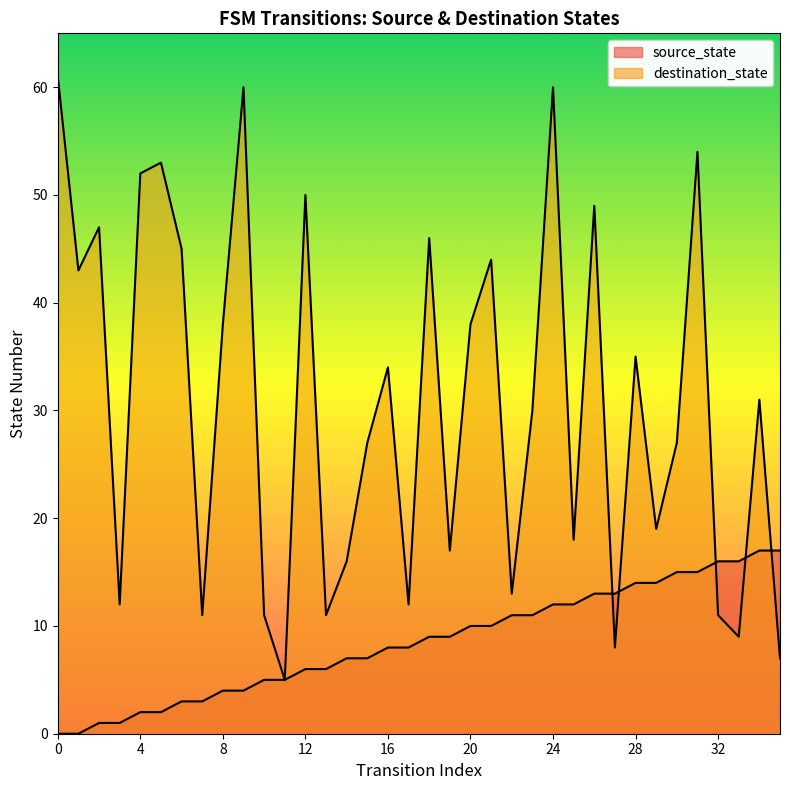

How many values in the source_state series are below 9?

18